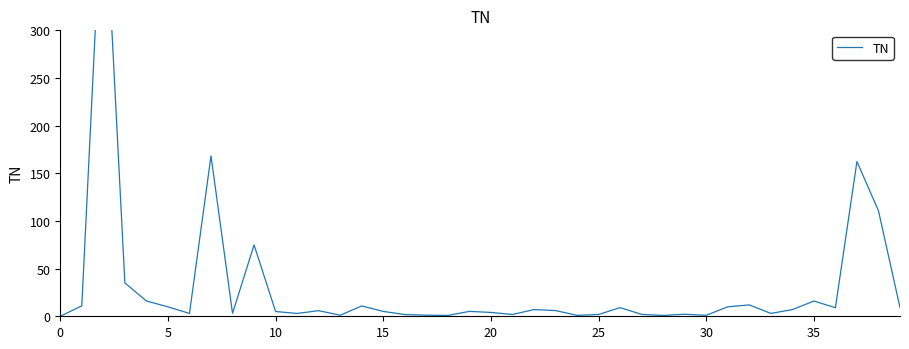

Reading left to right, transcribe all the data shown in this chart.

0.0	11.0	474.7	35.0	16.0	9.9	3.0	168.3	3.1	74.9	5.0	3.0	5.9	1.1	10.8	5.1	1.8	1.2	0.9	5.1	4.0	1.9	7.0	6.0	1.0	1.9	9.1	2.0	0.9	2.1	1.0	9.9	11.9	3.0	7.0	16.0	9.0	162.4	110.7	9.1